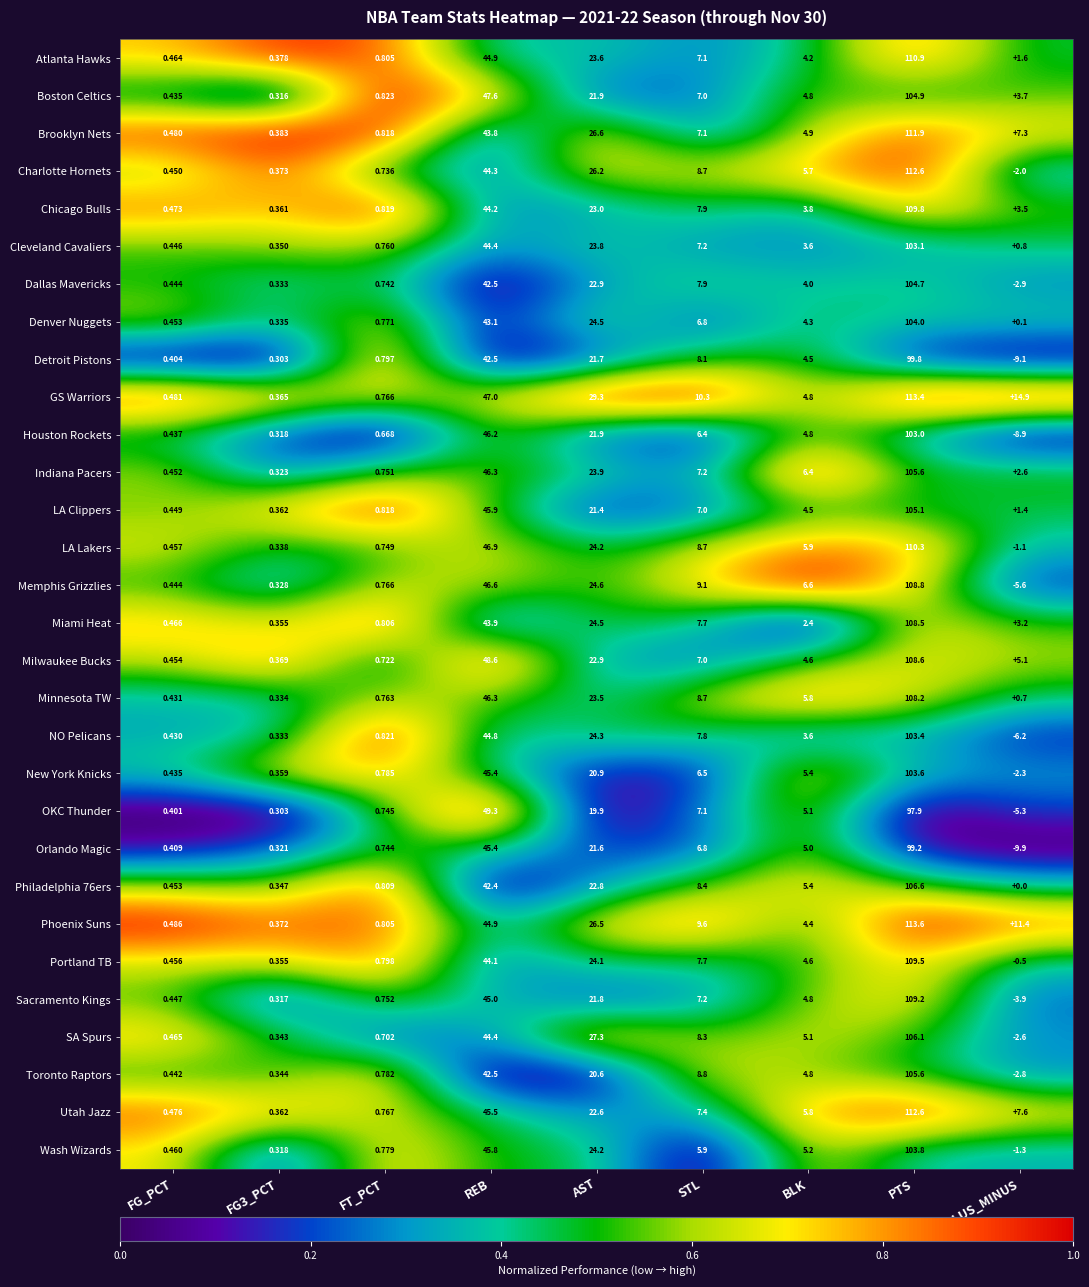

How many data points in GS Warriors are less than 10?

4